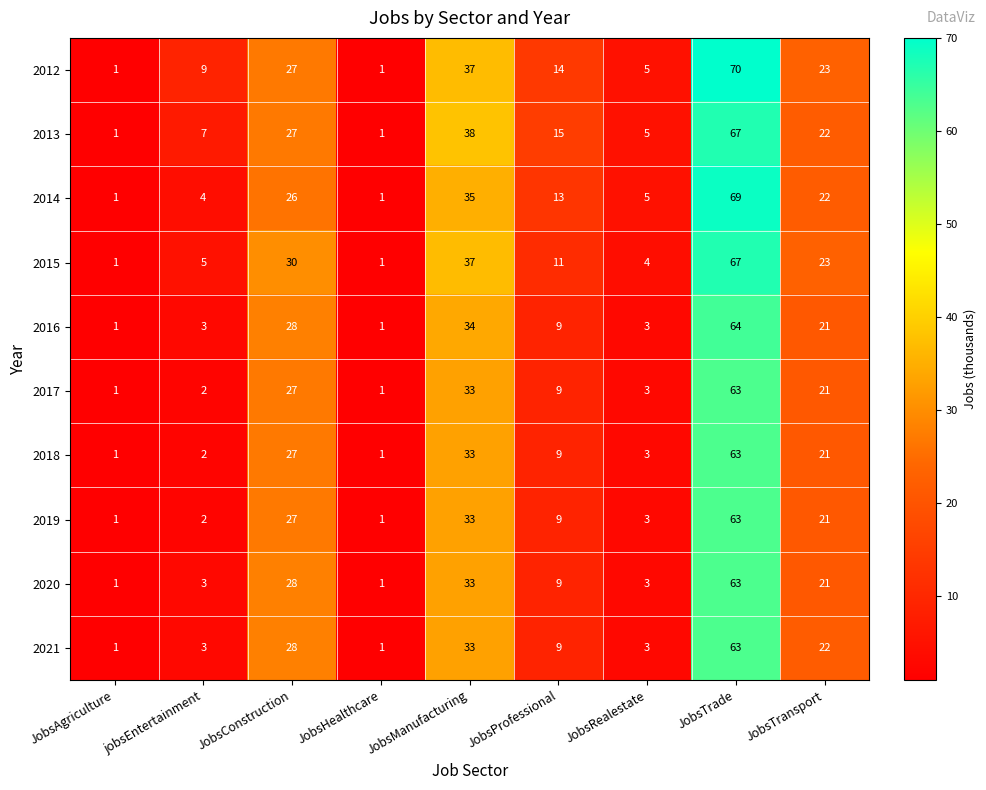

Is it true that 2018 equals 0 at JobsAgriculture?

False